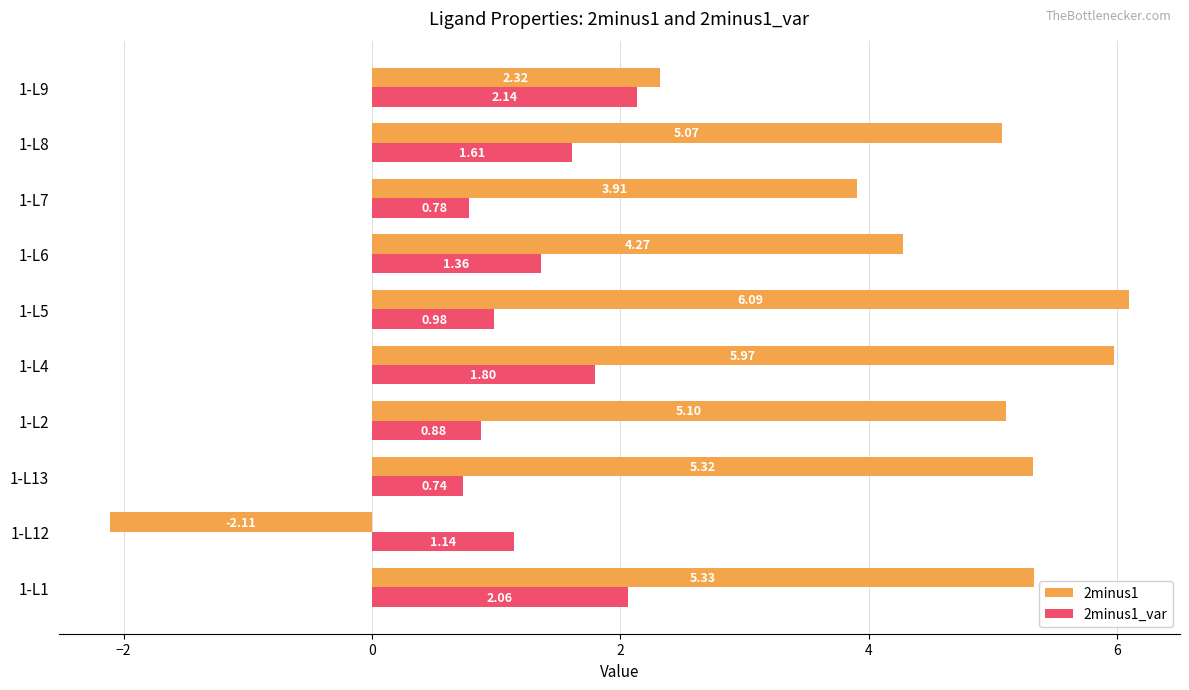

How many positive values does the 2minus1 series have?

9